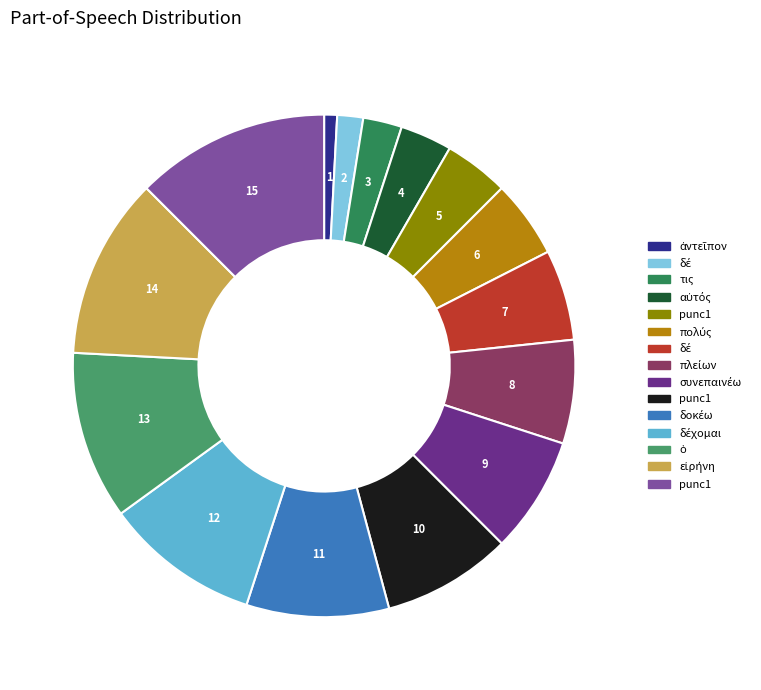

How many segments does this pie chart have?

15